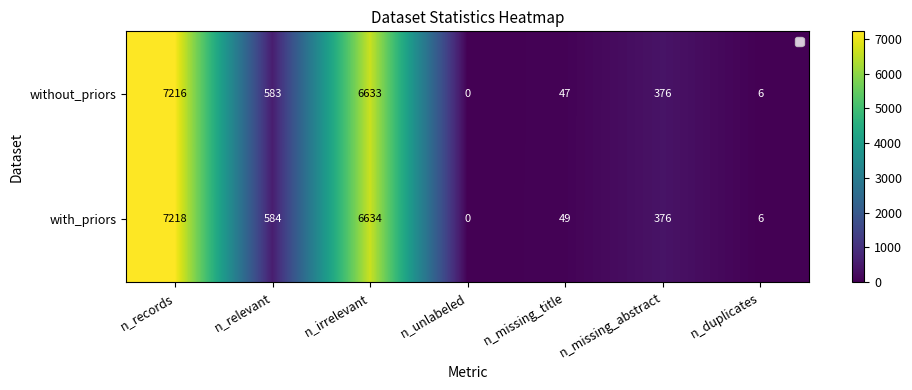

Which series has the largest range (max minus min)?

with_priors